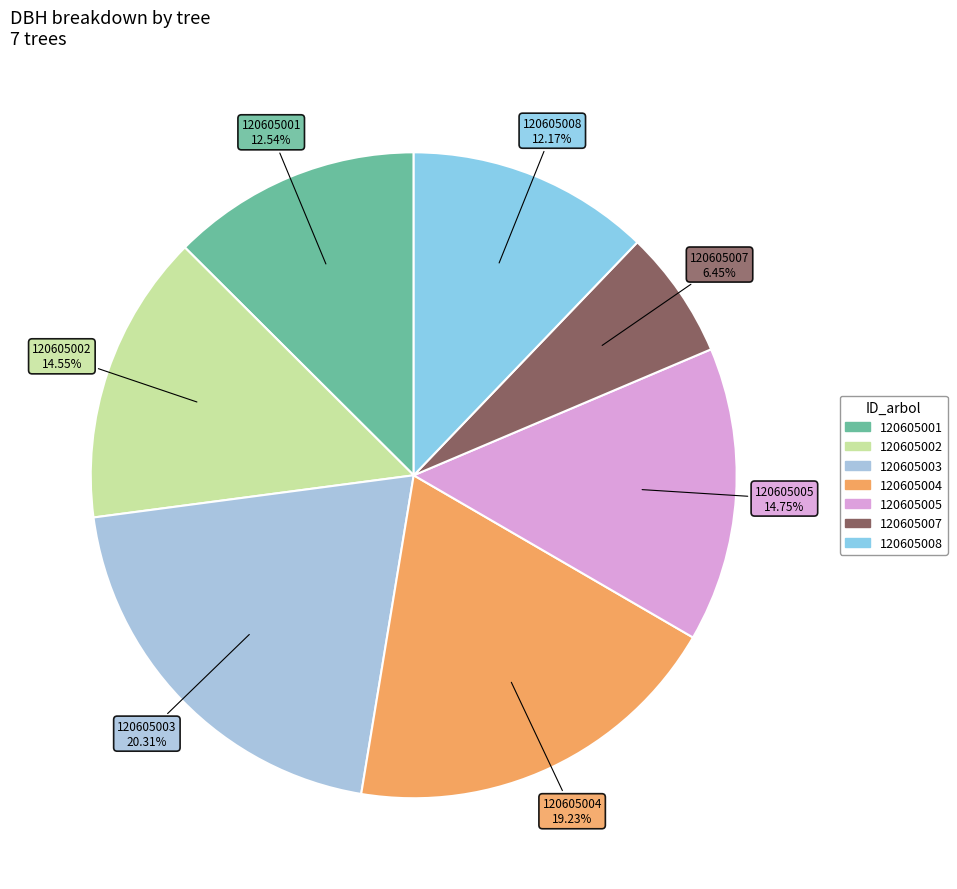

Count the number of slices in the pie.

7